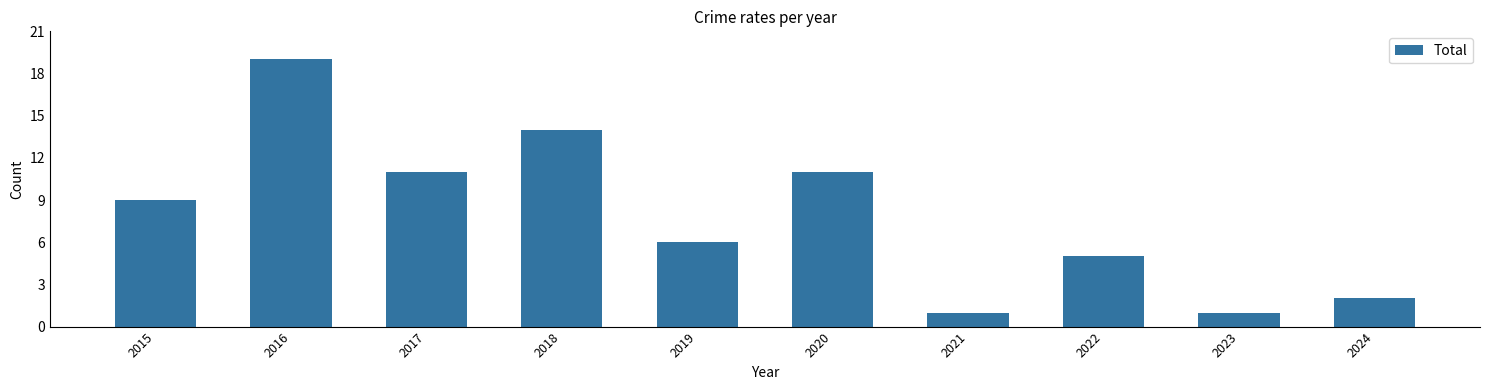

Between 2018 and 2015, which is larger?

2018